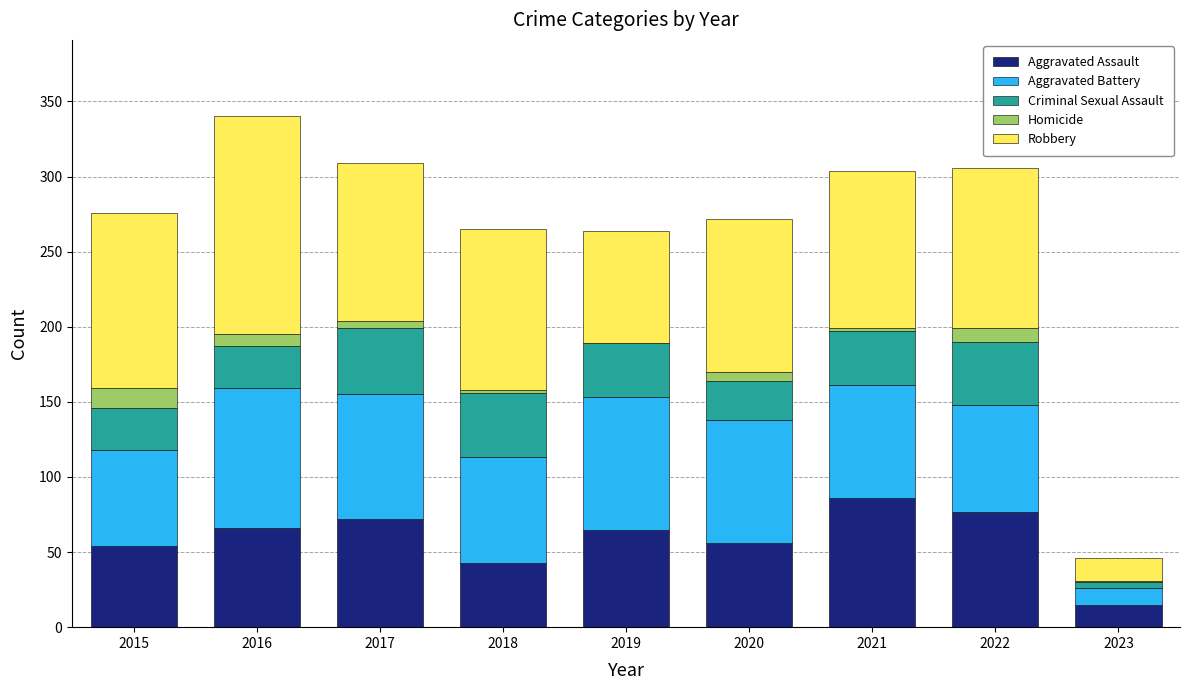

The value of Aggravated Assault at 2019 is 65. True or false?

True